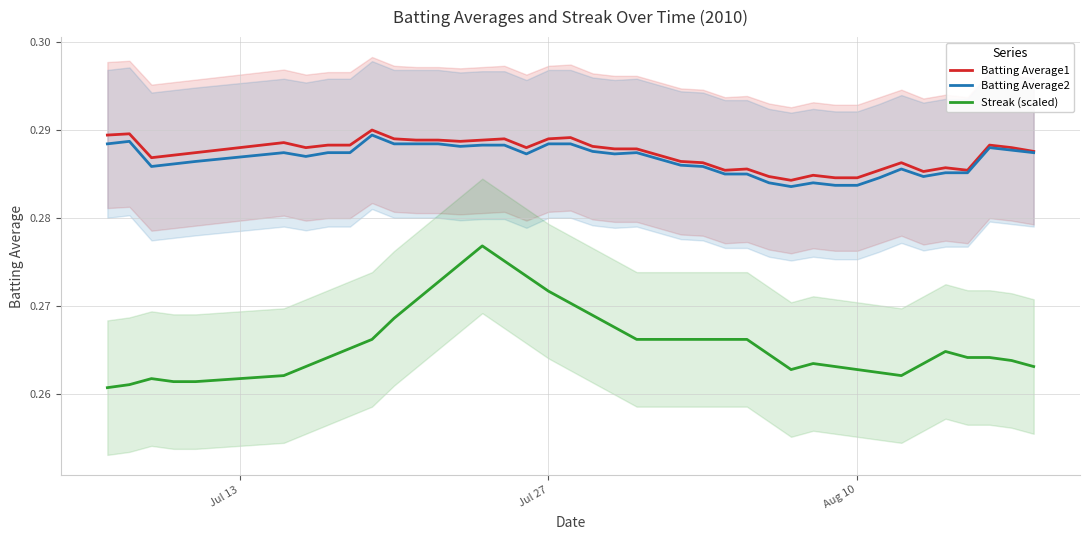

True or false: Streak (scaled) and Batting Average2 intersect in this chart.

False